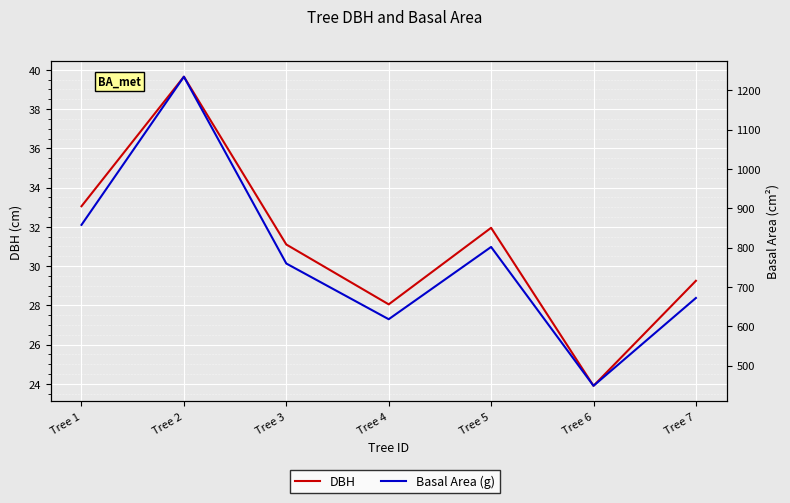

Is the value of Basal Area (g) at Tree 5 greater than the value of DBH at Tree 6?

Yes